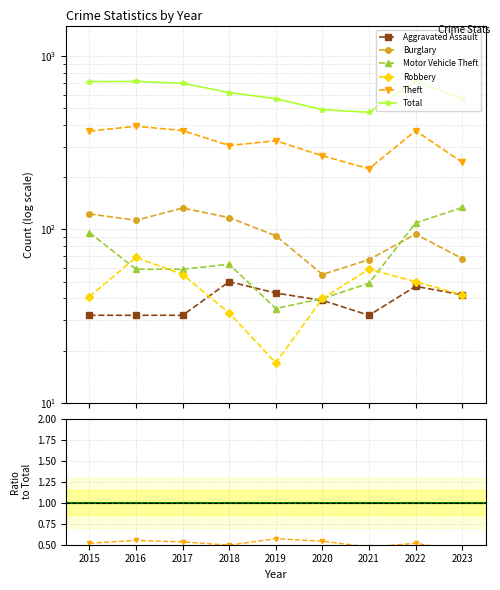

True or false: Total has a value of 568.0 at 2019.

True